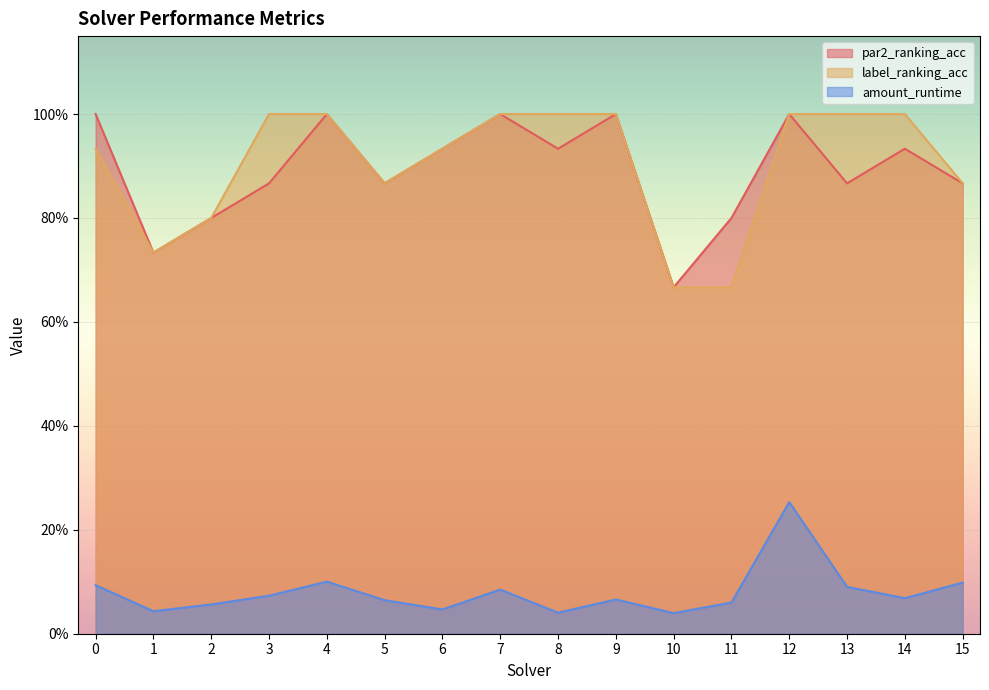

Which series has the largest range (max minus min)?

par2_ranking_acc